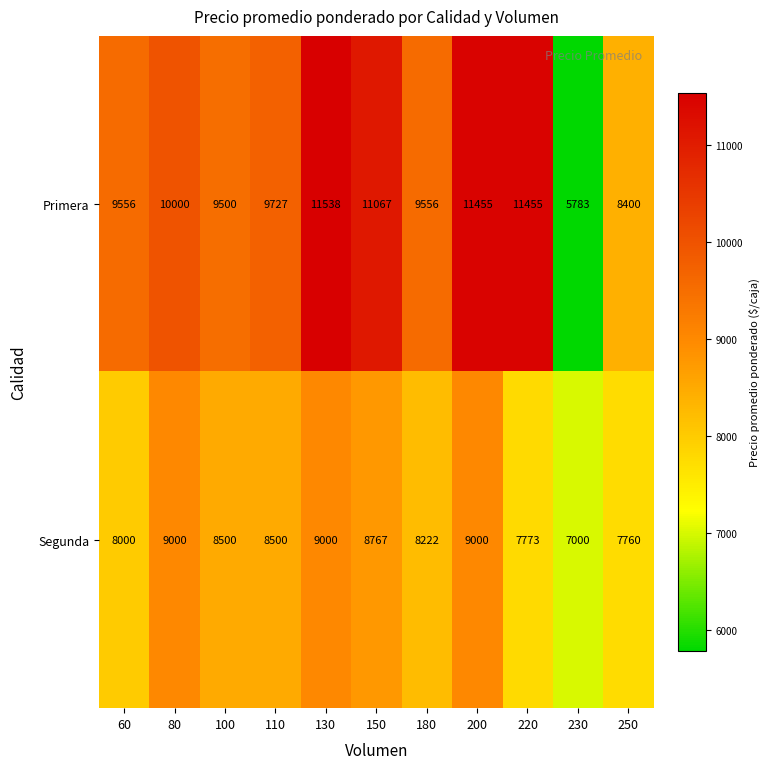

The value of Primera at 60 is 9556. True or false?

True